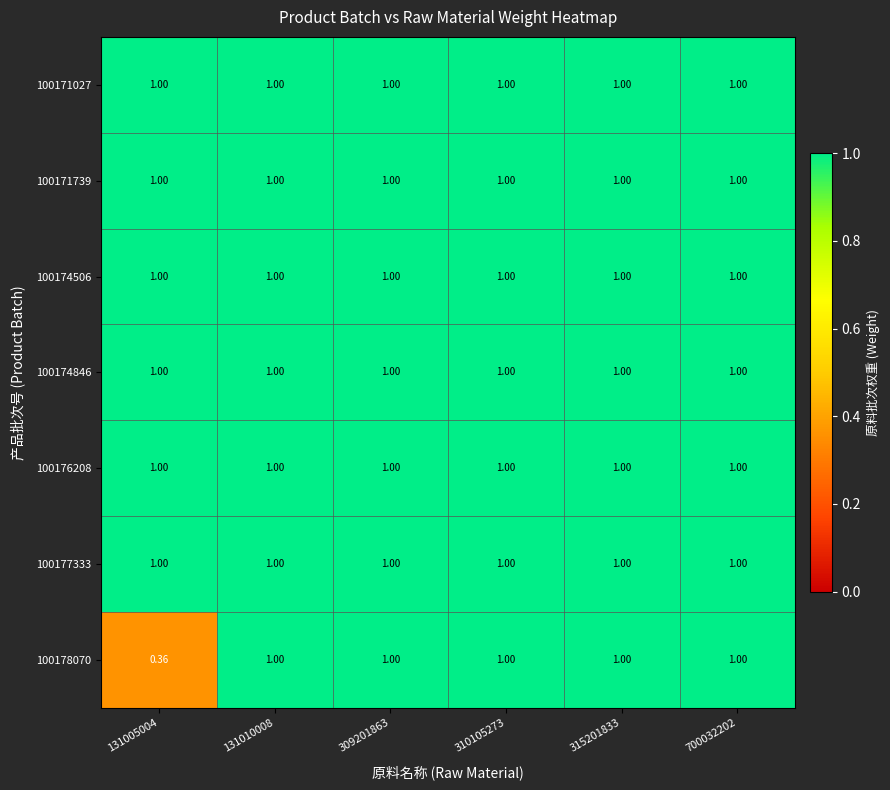

Between 131005004 and 310105273, which series saw the biggest shift?

100178070